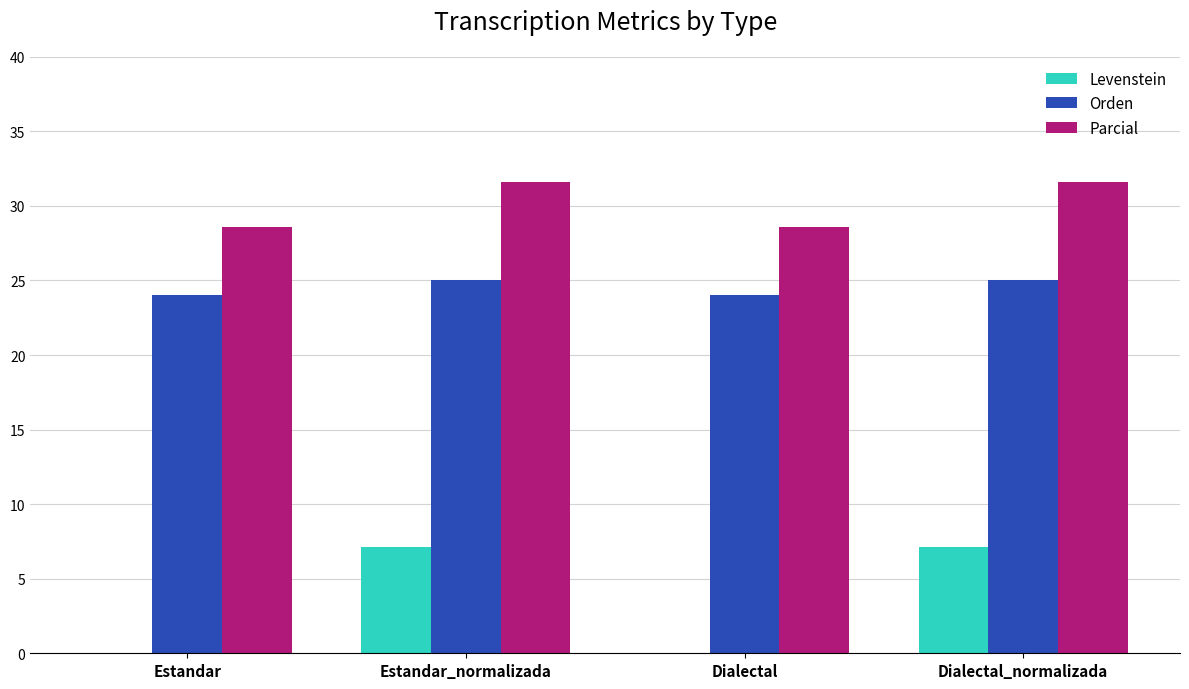

The Levenstein series shows 3.2 at Estandar. True or false?

False